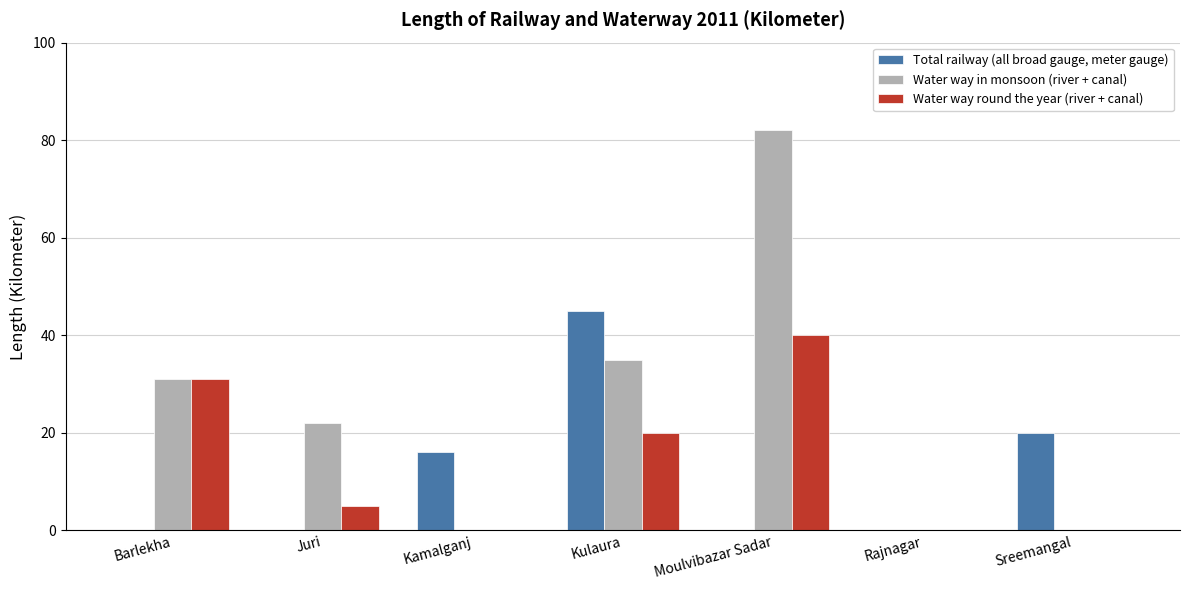

Count the number of data series in this chart.

3